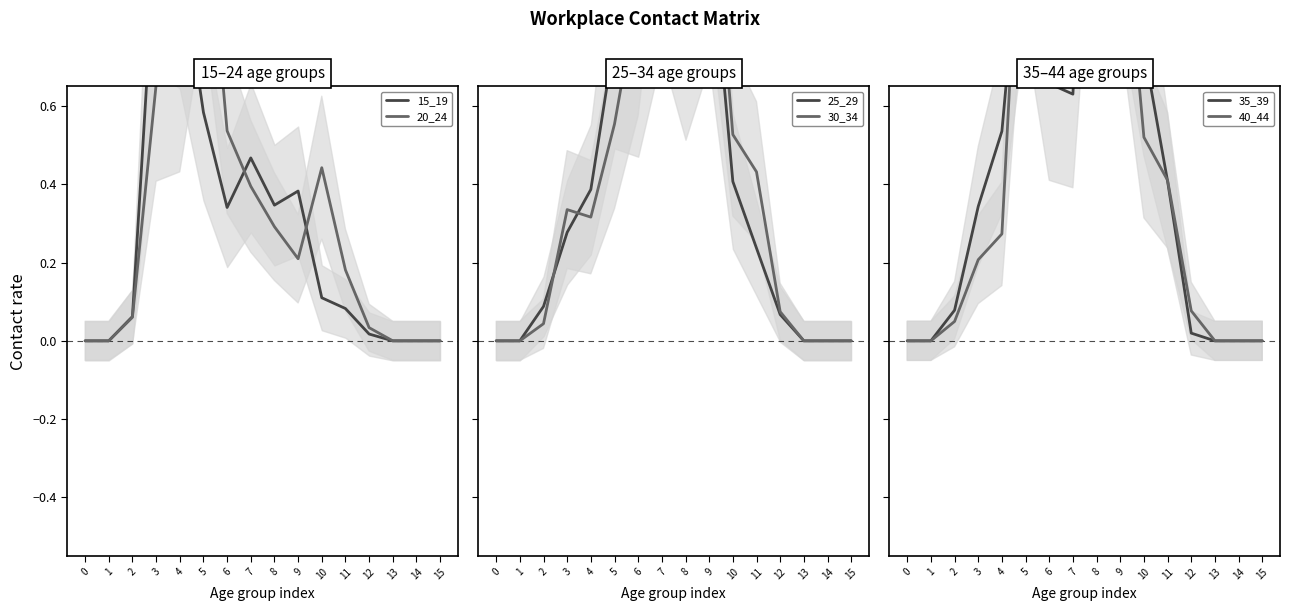

At 12, list the series in order from smallest to largest.

15_19, 35_39, 20_24, 25_29, 30_34, 40_44